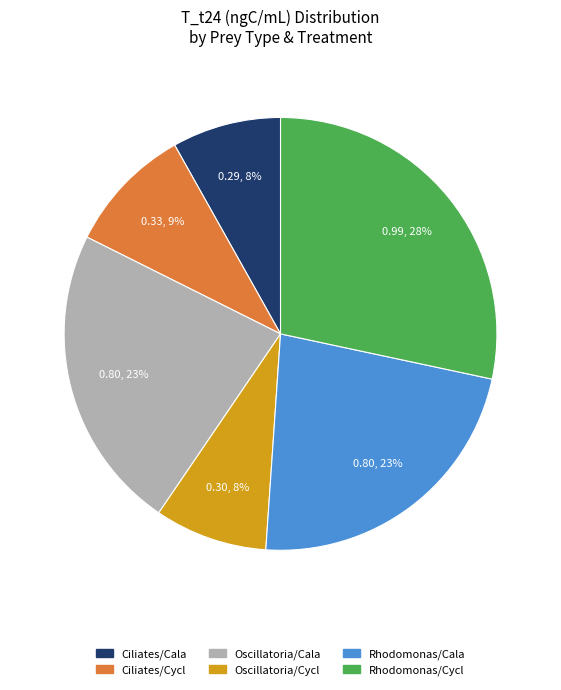

To the nearest percent, what is the difference between the largest and smallest slice percentages?

20%